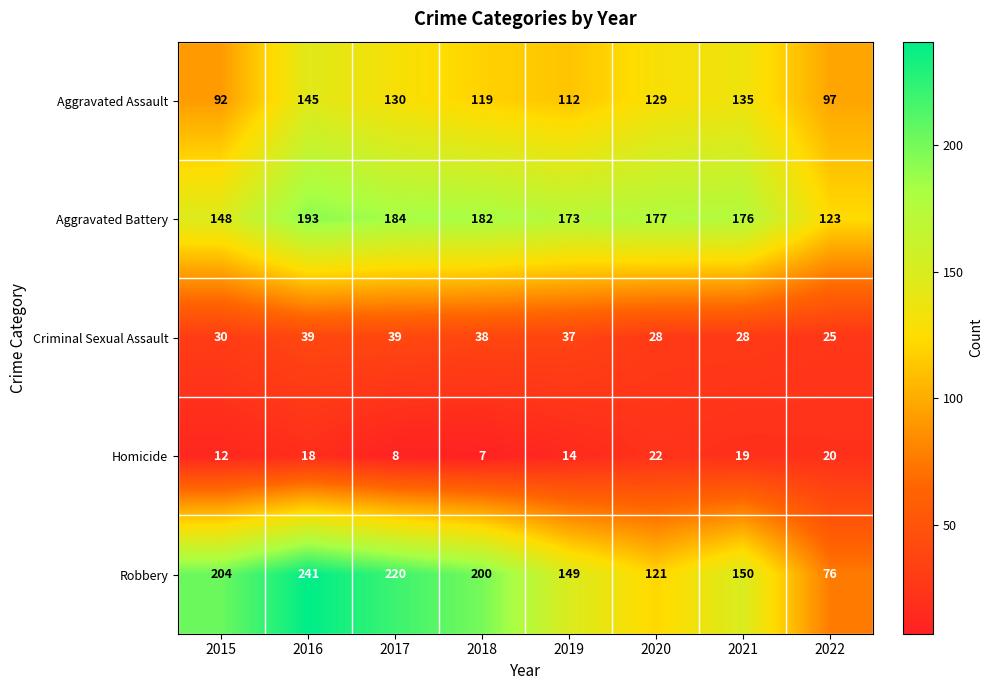

Rank the series at 2018 from lowest to highest value.

Homicide, Criminal Sexual Assault, Aggravated Assault, Aggravated Battery, Robbery